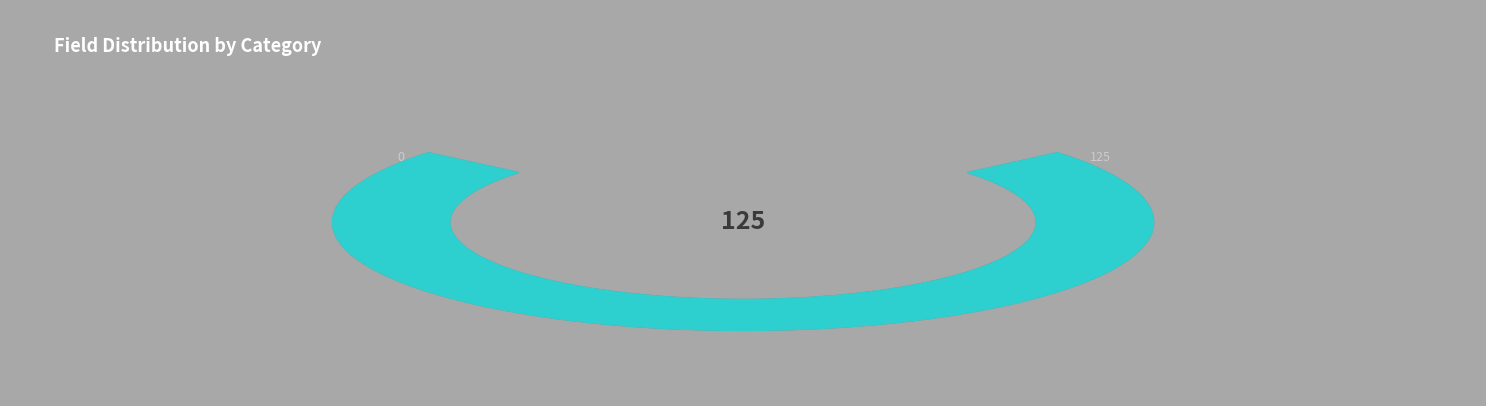

Is there any slice that represents more than half of the pie?

No